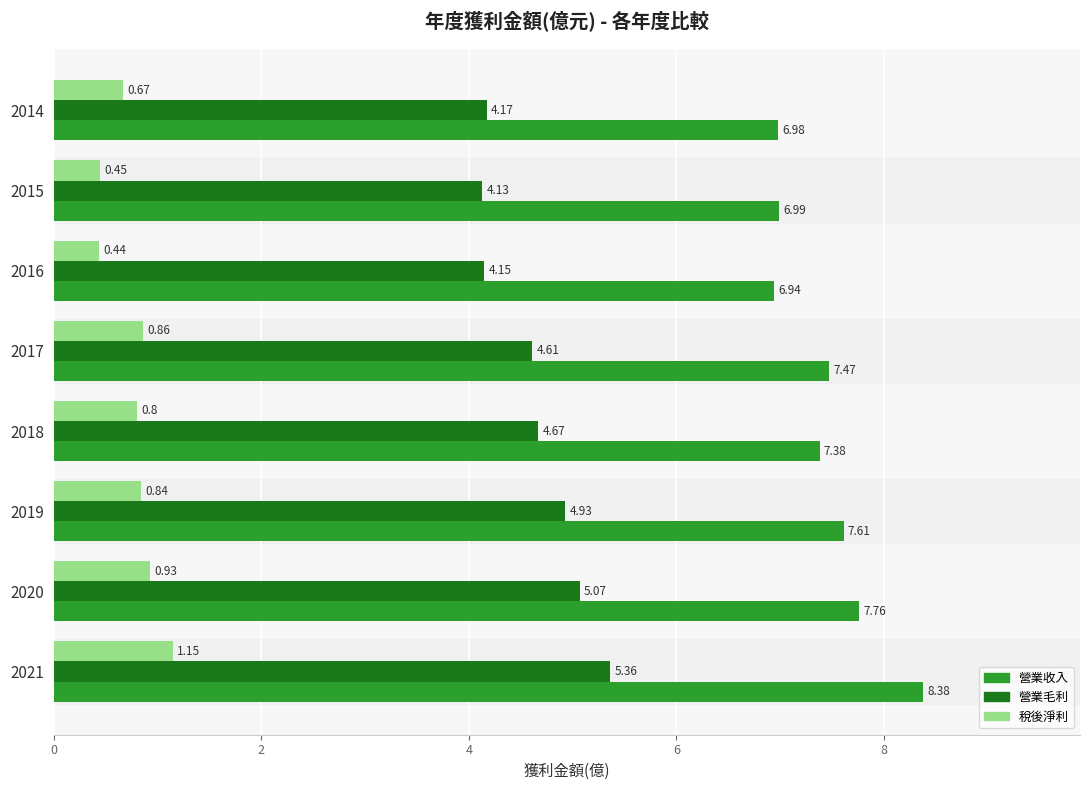

What is the sum of all 營業收入 values?

59.5